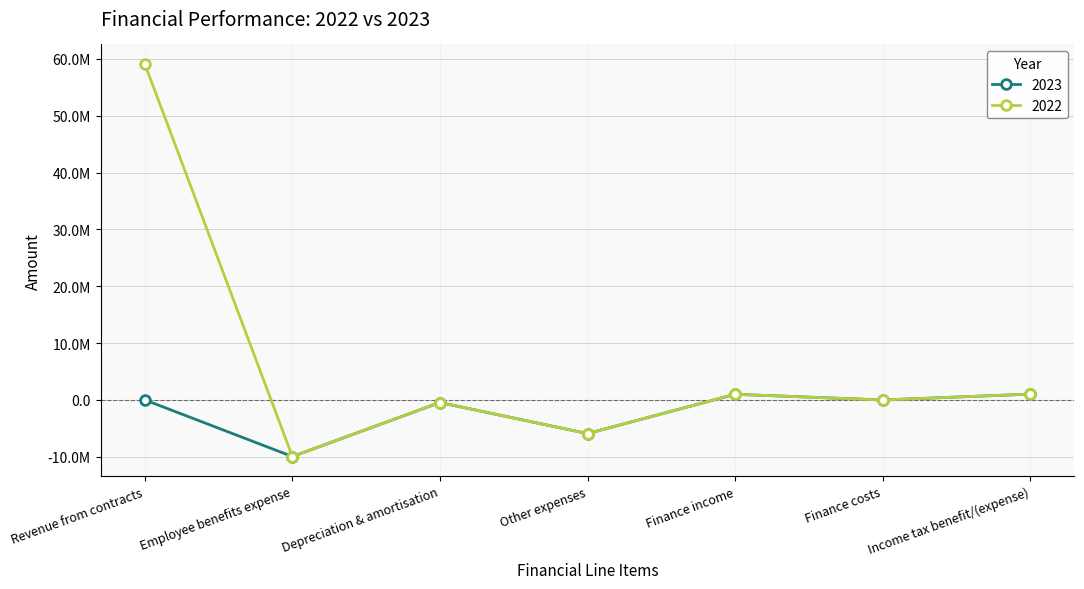

True or false: 2023 and 2022 intersect in this chart.

False